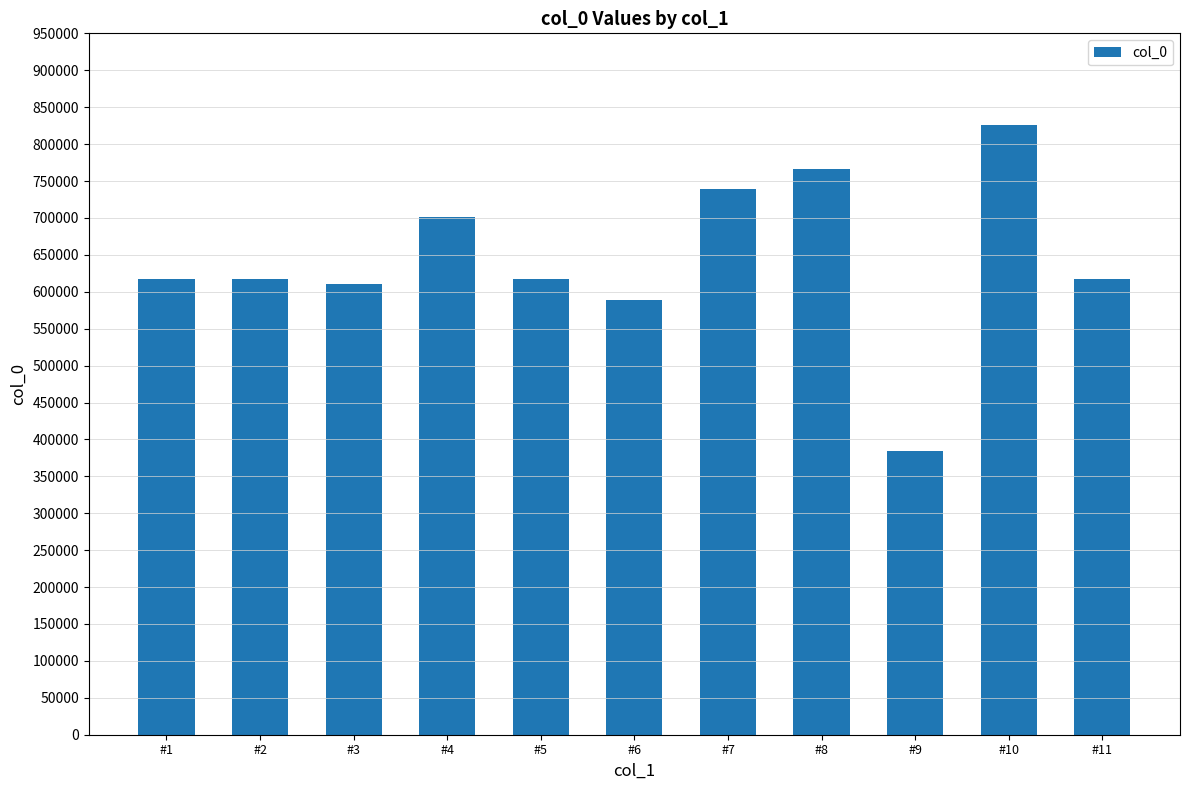

Does the chart contain any negative values?

No